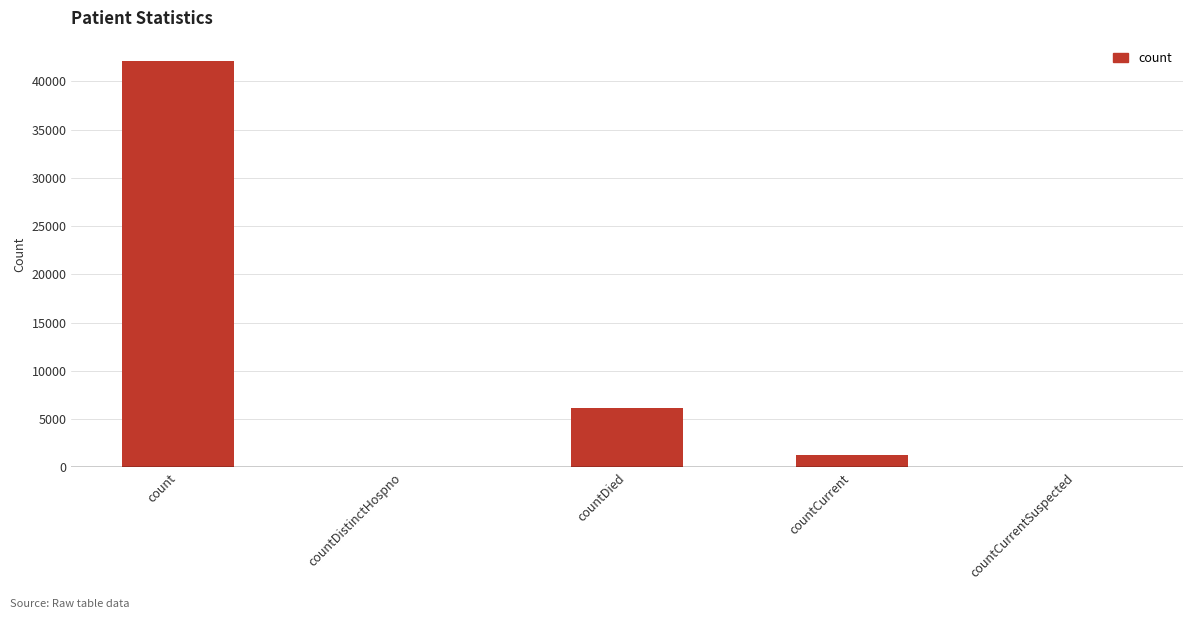

Is it true that the value at count is 61324?

False